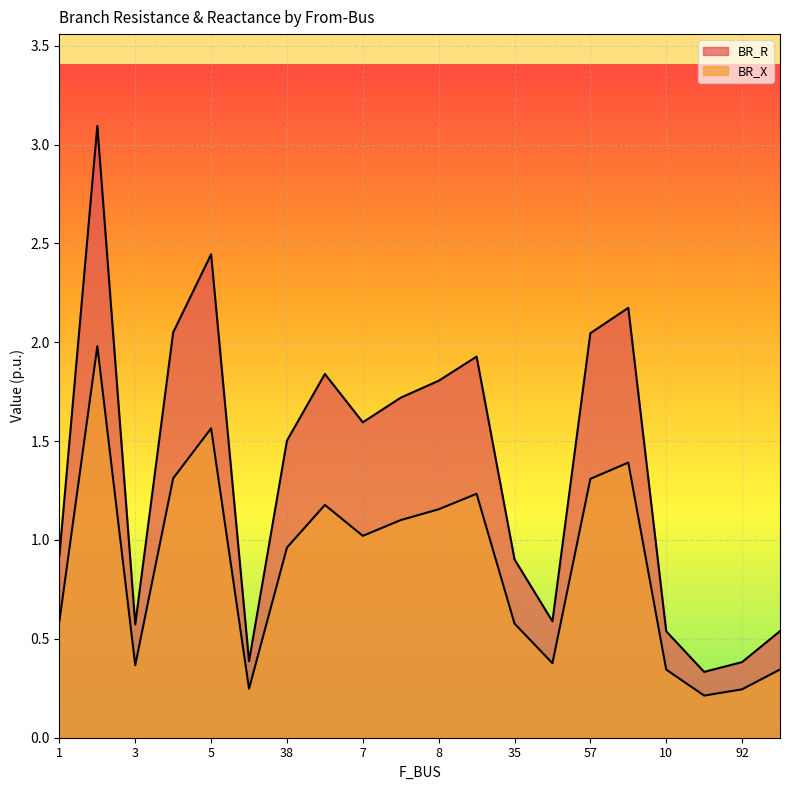

True or false: BR_X has more than 1 points higher than both neighbors.

True